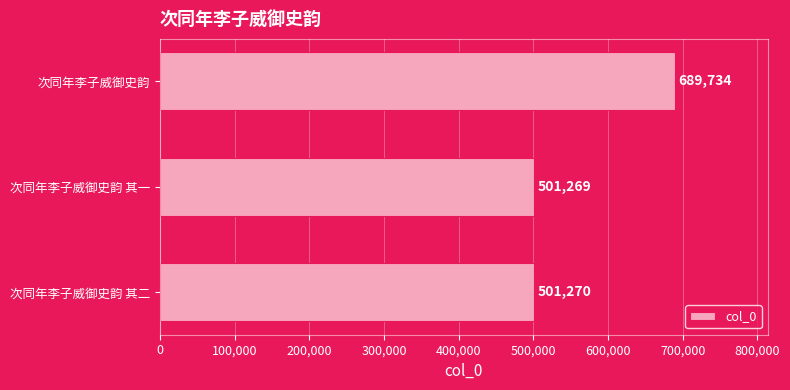

Where is the data nearest to the value 595501?

次同年李子威御史韵 其二